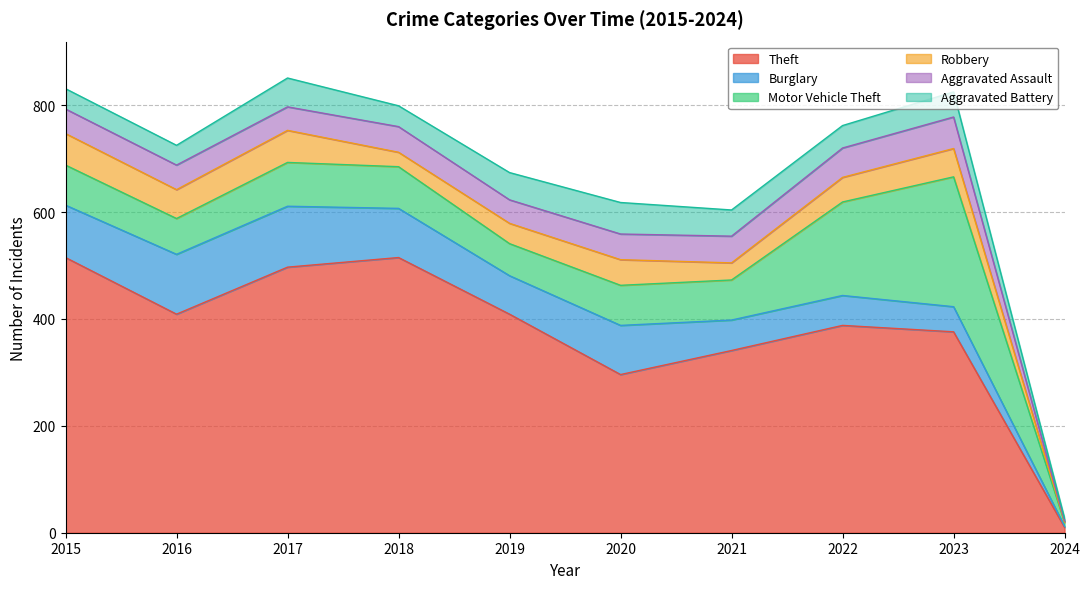

What are all the series names shown in the legend?

Theft, Burglary, Motor Vehicle Theft, Robbery, Aggravated Assault, Aggravated Battery